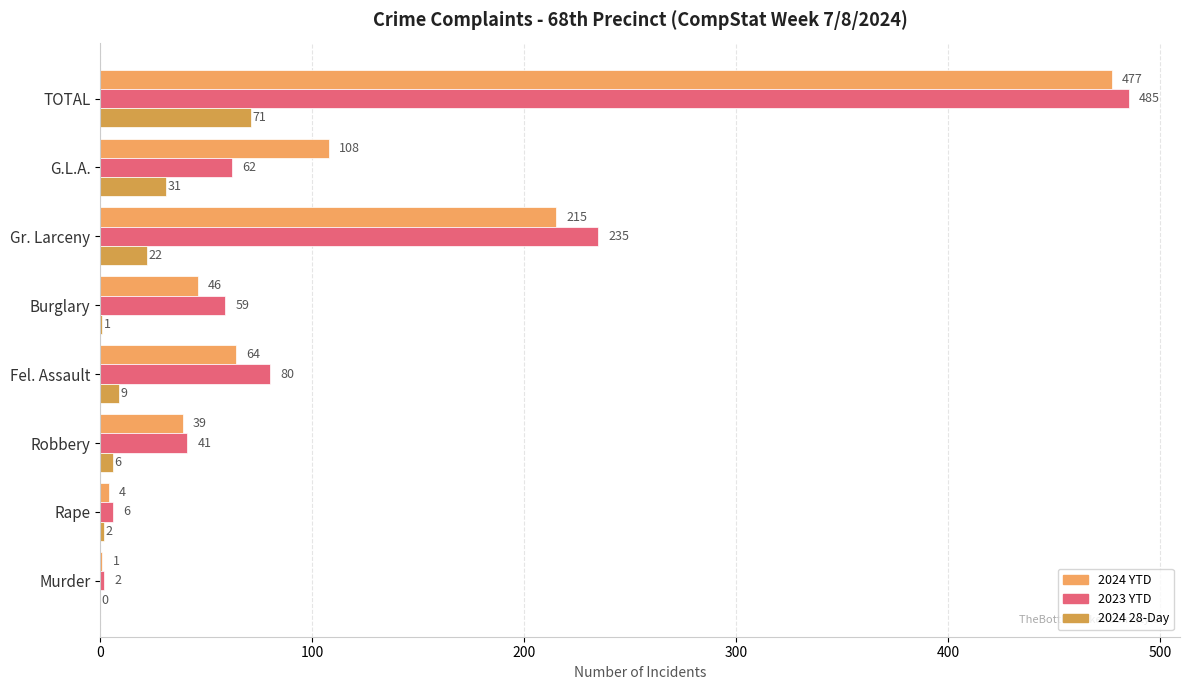

Reading left to right, extract all data points from this chart.

2024 YTD: 1	4	39	64	46	215	108	477
2023 YTD: 2	6	41	80	59	235	62	485
2024 28-Day: 0	2	6	9	1	22	31	71